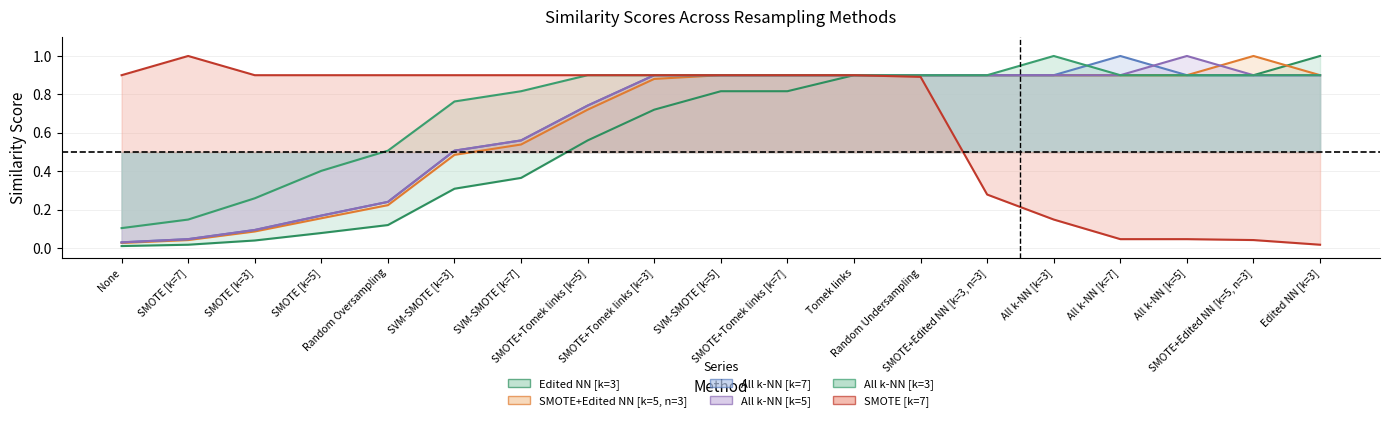

Which label corresponds to the largest value in the chart?

Edited NN [k=3]